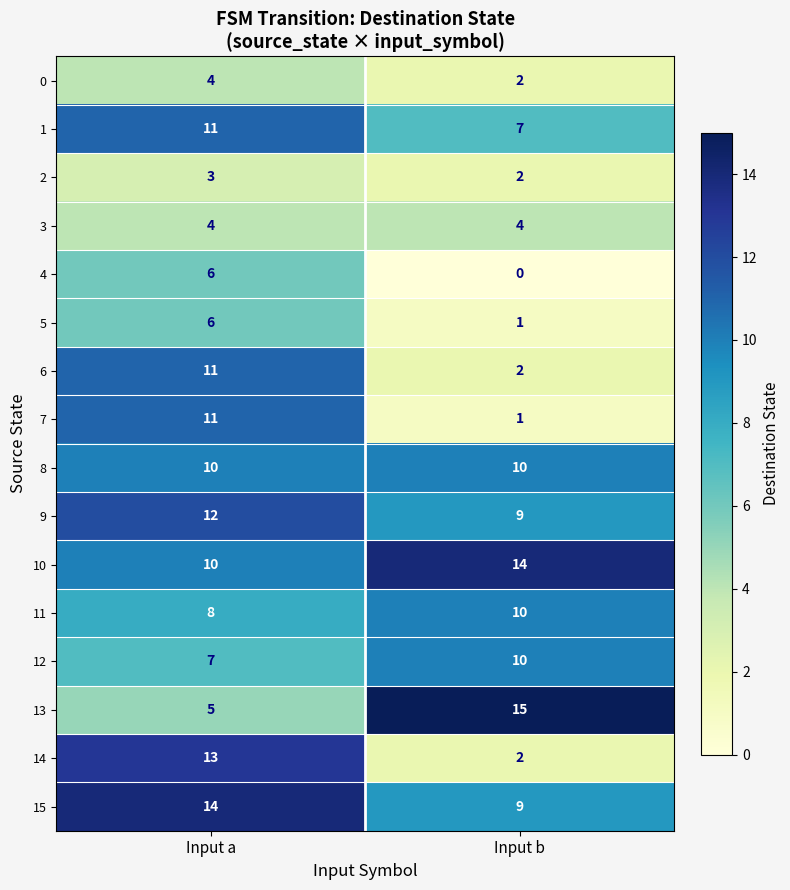

The 9 series shows 5 at Input b. True or false?

False